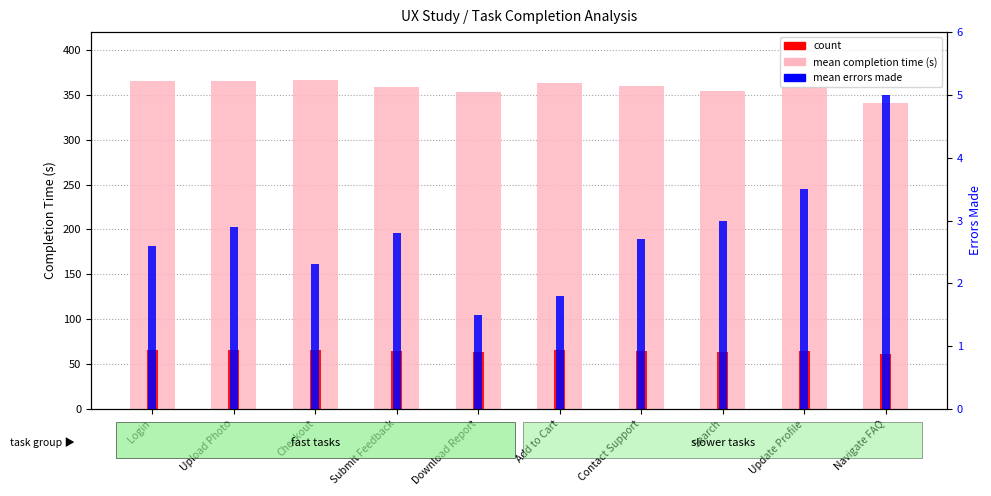

The value of mean completion time (s) at Submit Feedback is 514.5. True or false?

False